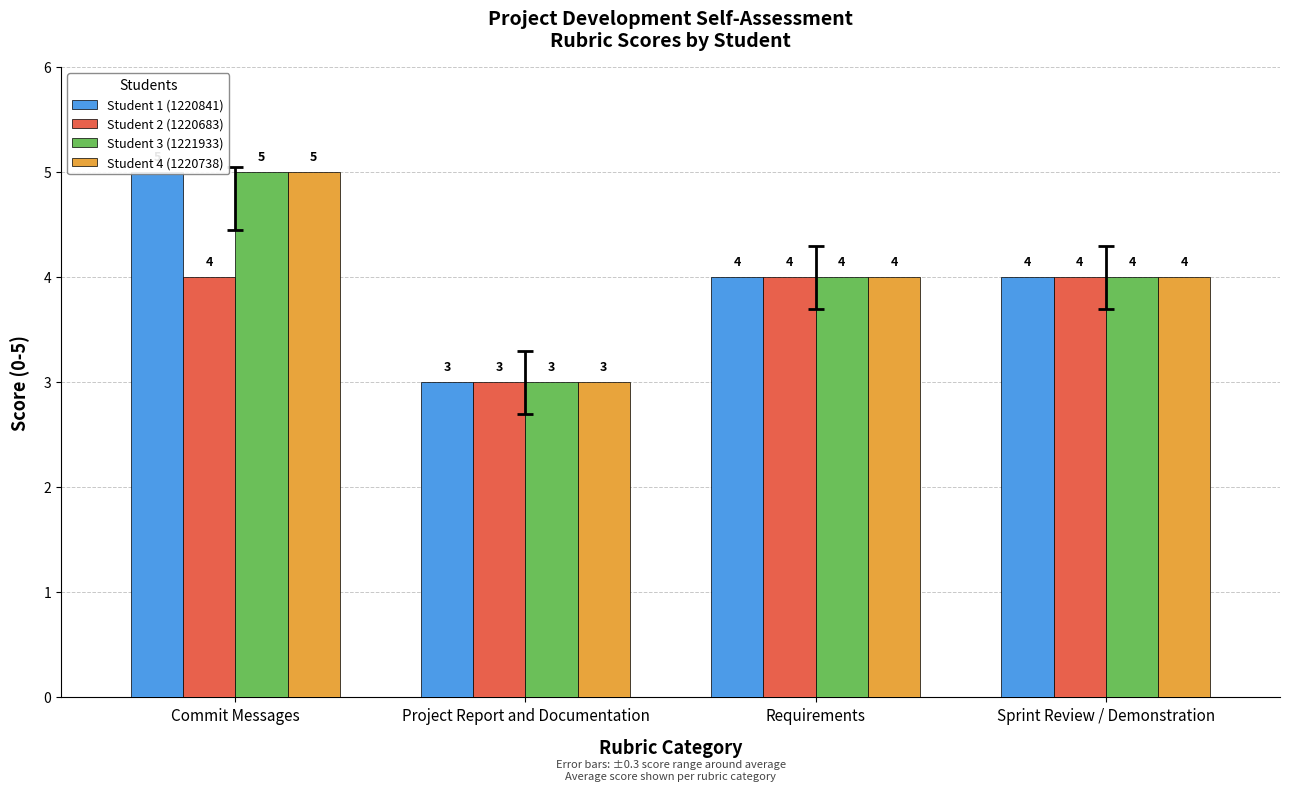

Is the value of Student 3 (1221933) at Project Report and Documentation greater than the value of Student 1 (1220841) at Requirements?

No